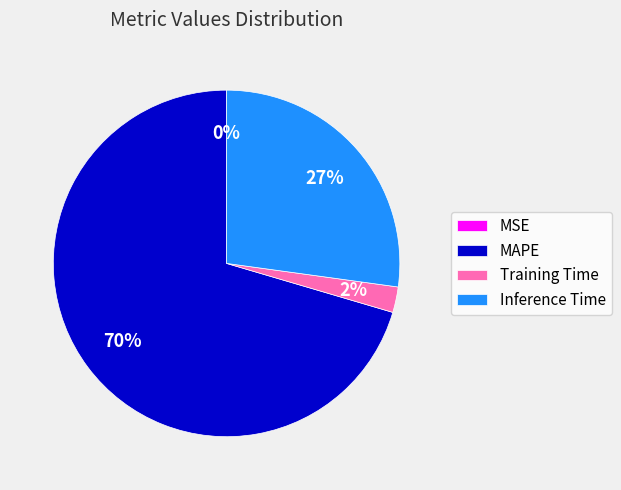

Which has a higher value, MAPE or Training Time?

MAPE